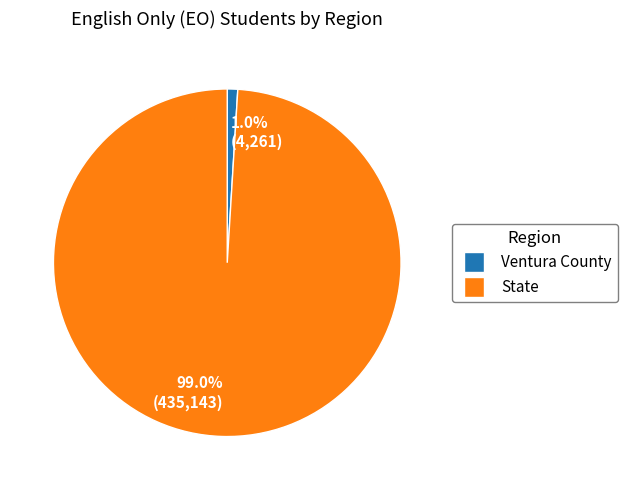

What percentage is NOT represented by 99.0% (435,143)?

1.0%